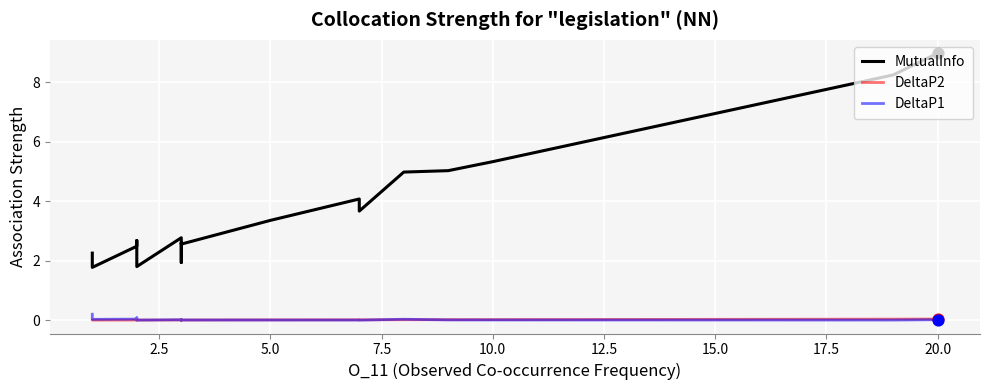

Is the value of DeltaP1 at 12 greater than the value of MutualInfo at 10.0?

No